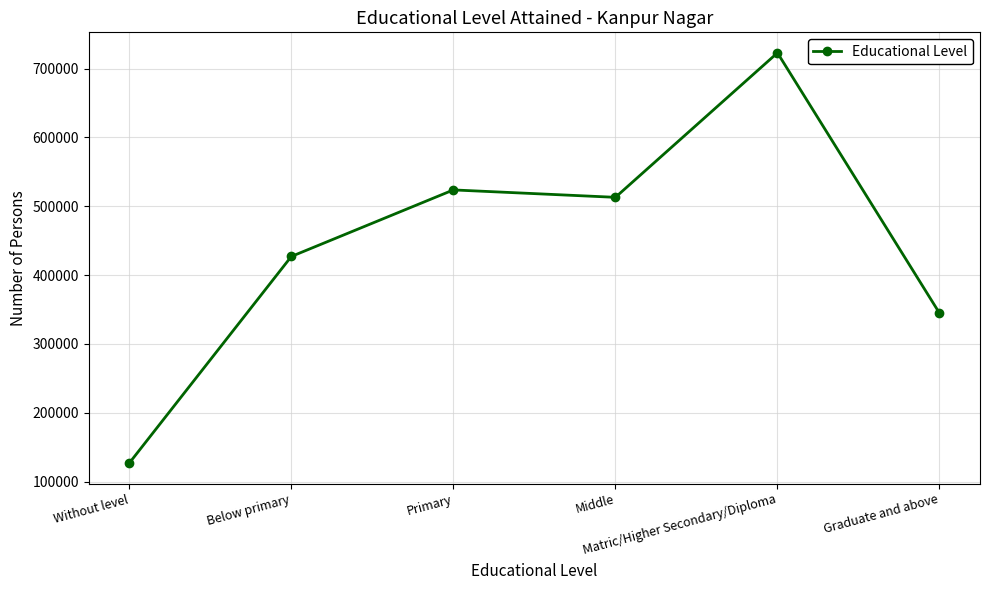

At which label is the value closest to 424966?

Below primary